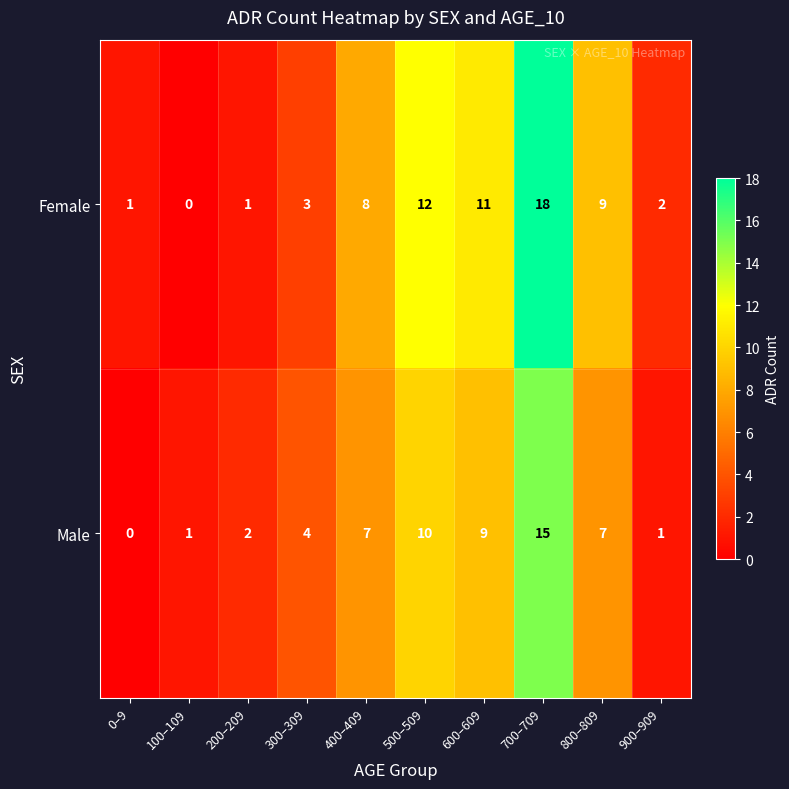

What is the sum of the Male values at 200–209 and 900–909?

3